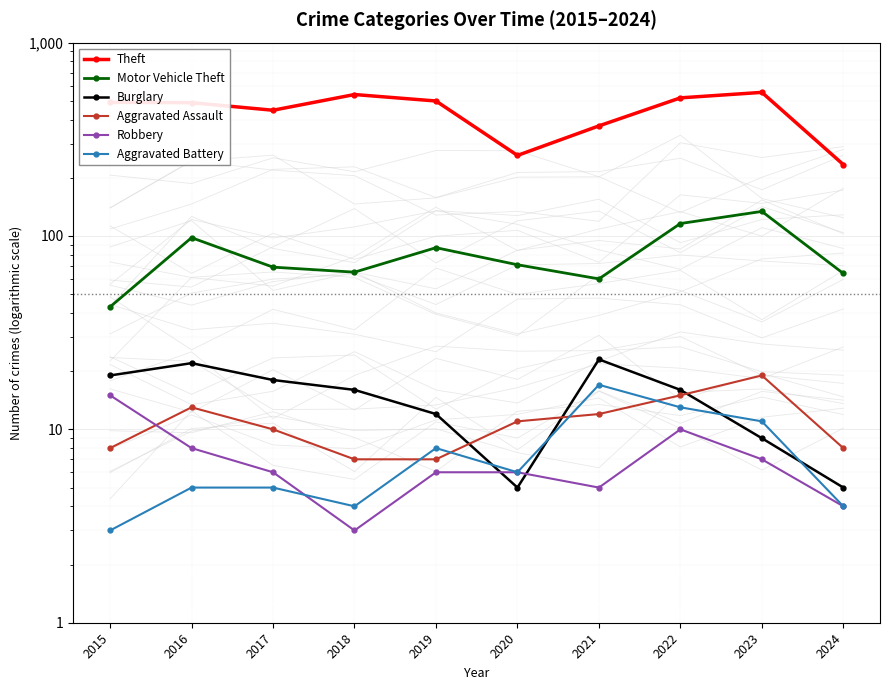

Rank the categories by Burglary value from lowest to highest.

2020, 2024, 2023, 2019, 2018, 2022, 2017, 2015, 2016, 2021